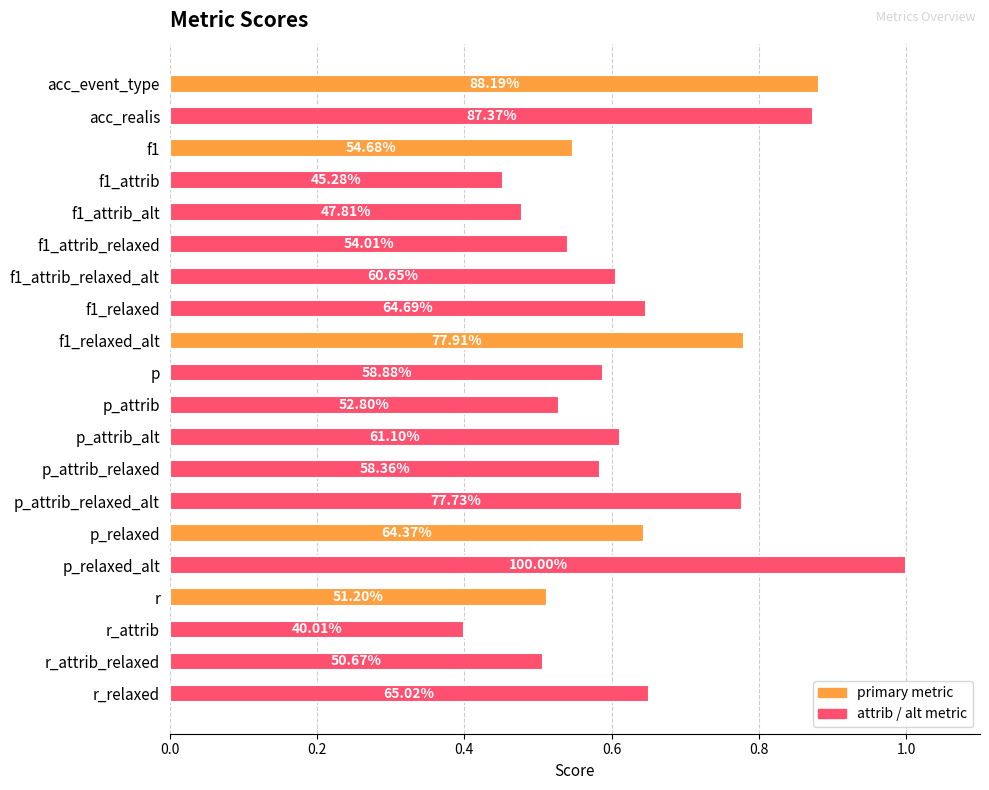

Does the chart contain any negative values?

No